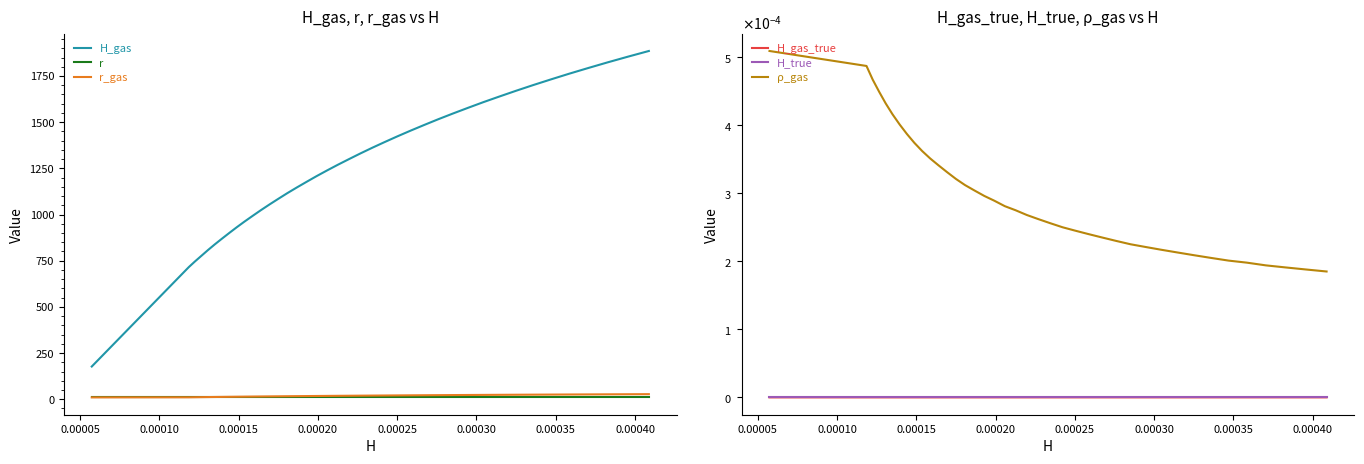

Count the number of data series in this chart.

6